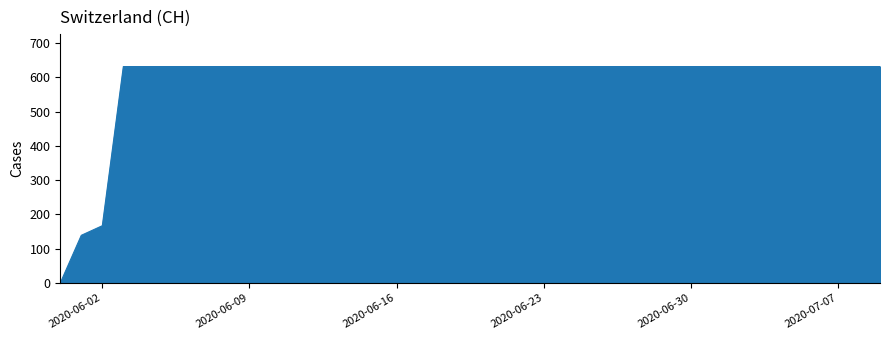

What is the average value?

591